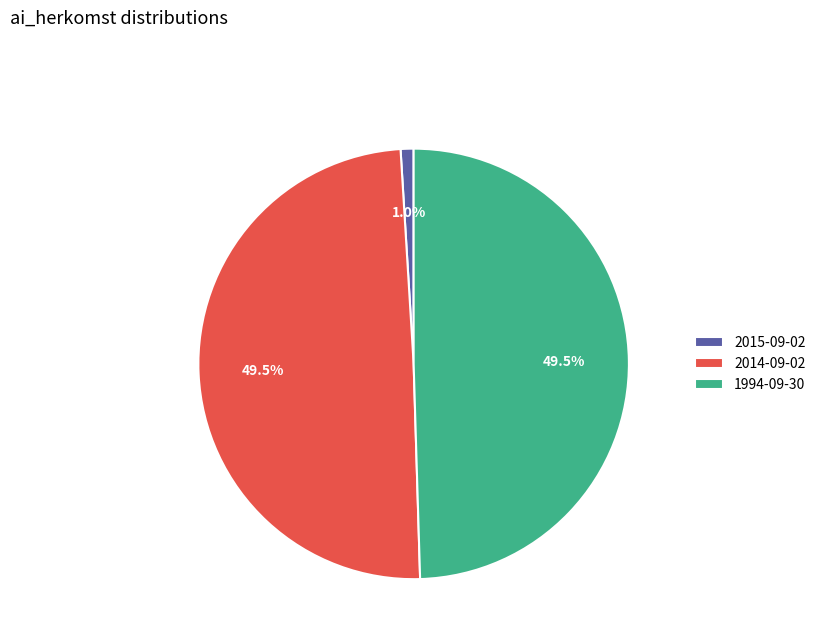

Is 2015-09-02 the majority of the pie?

No